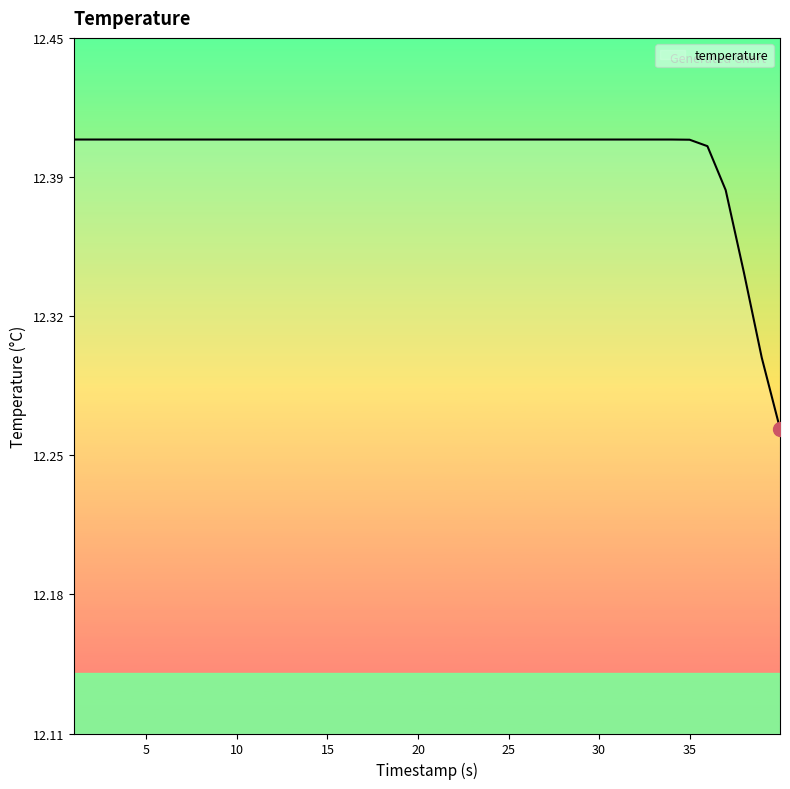

What is the difference between the second highest and second lowest values?

0.1